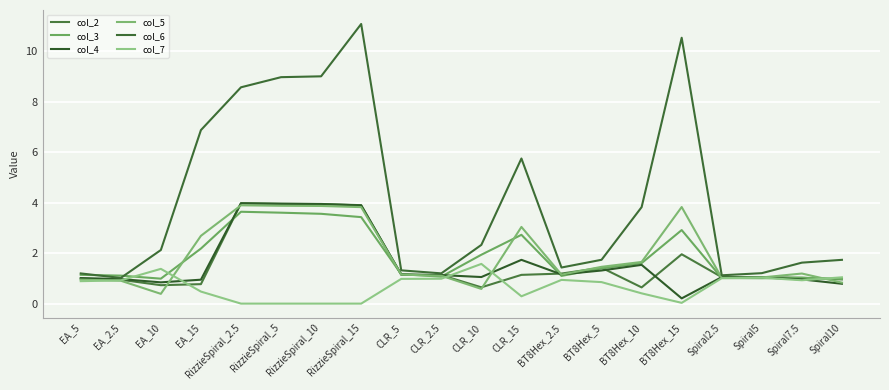

After their last crossing, which series has the higher values: col_5 or col_3?

col_3